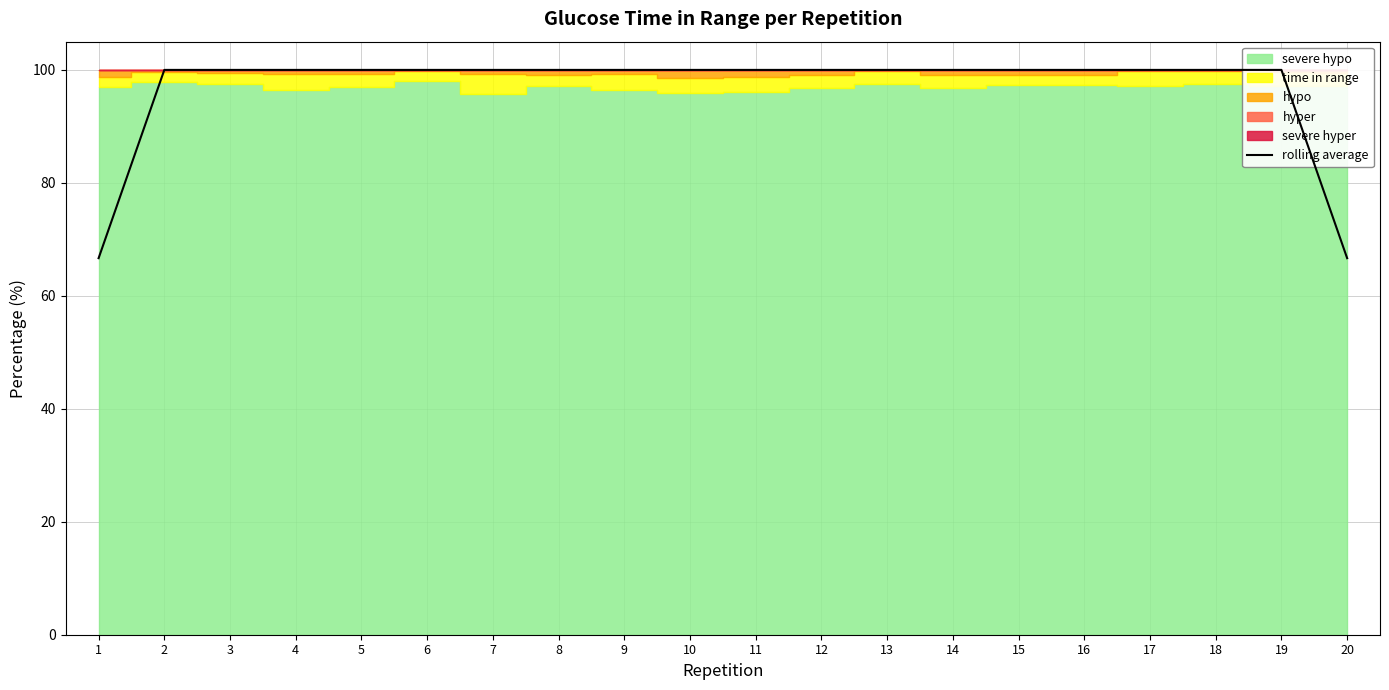

What is the greatest value displayed?

100.0